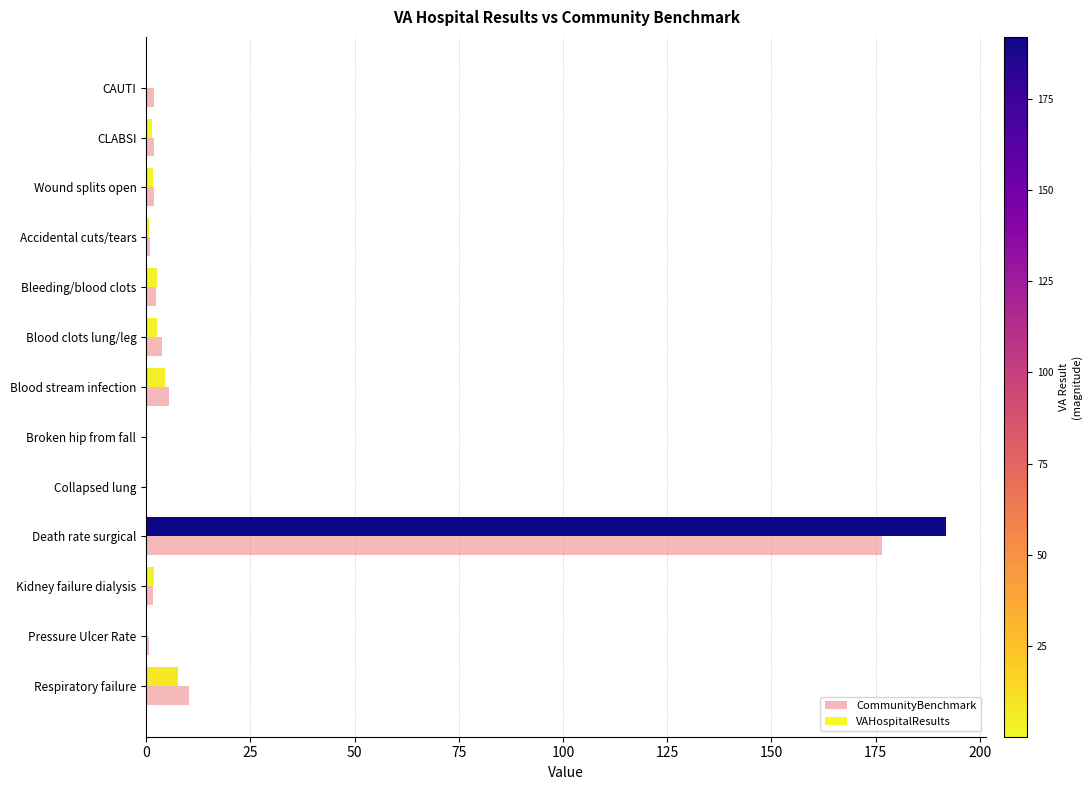

At which category is the sum across all series the highest?

Death rate surgical